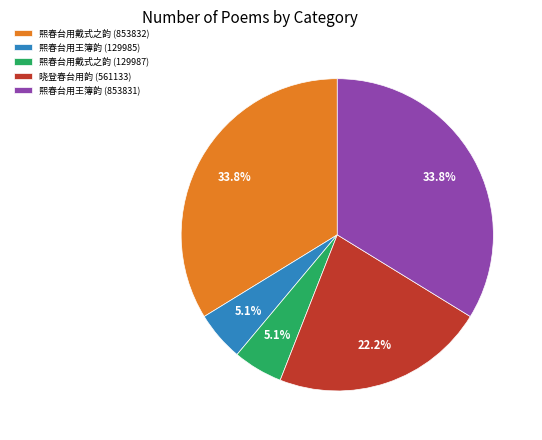

To the nearest percent, what percentage of the pie is 熙春台用王簿韵 (853831)?

34%